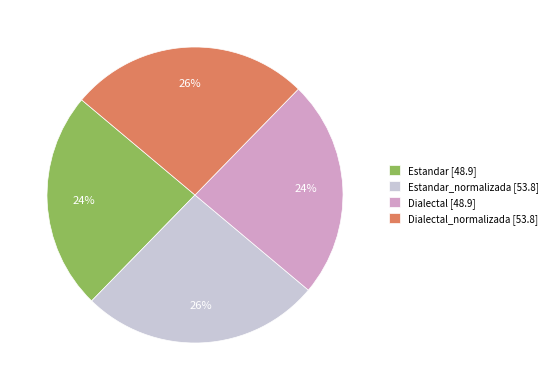

Is the sum of Estandar_normalizada [53.8] and Dialectal_normalizada [53.8] greater than half?

Yes